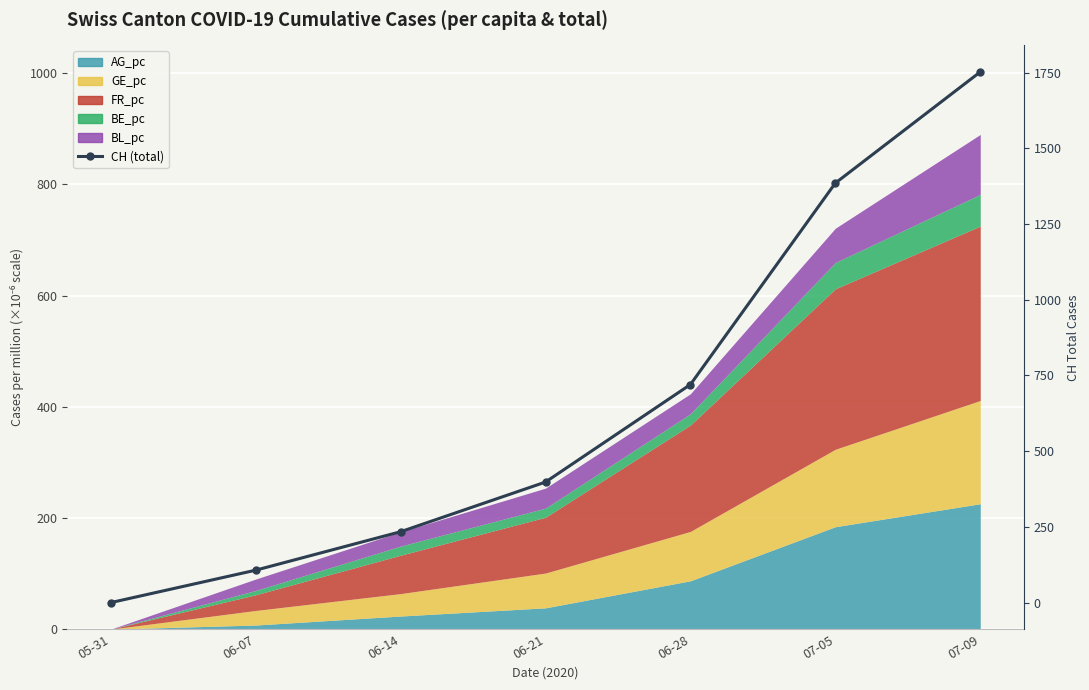

The value at 06-14 is 340. True or false?

False